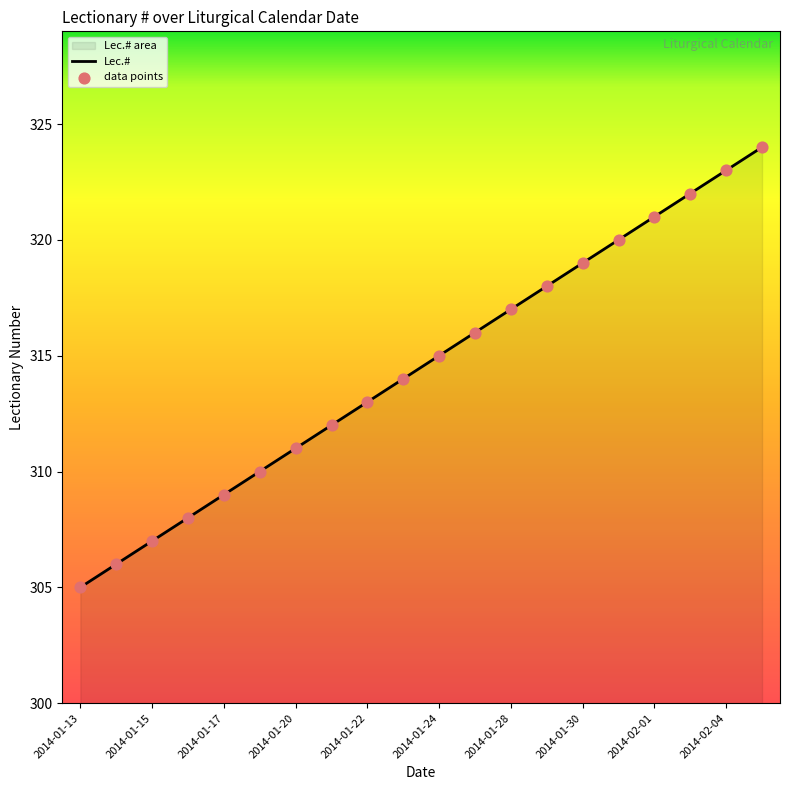

Which has a higher value, 2014-01-20 or 2014-01-27?

2014-01-27